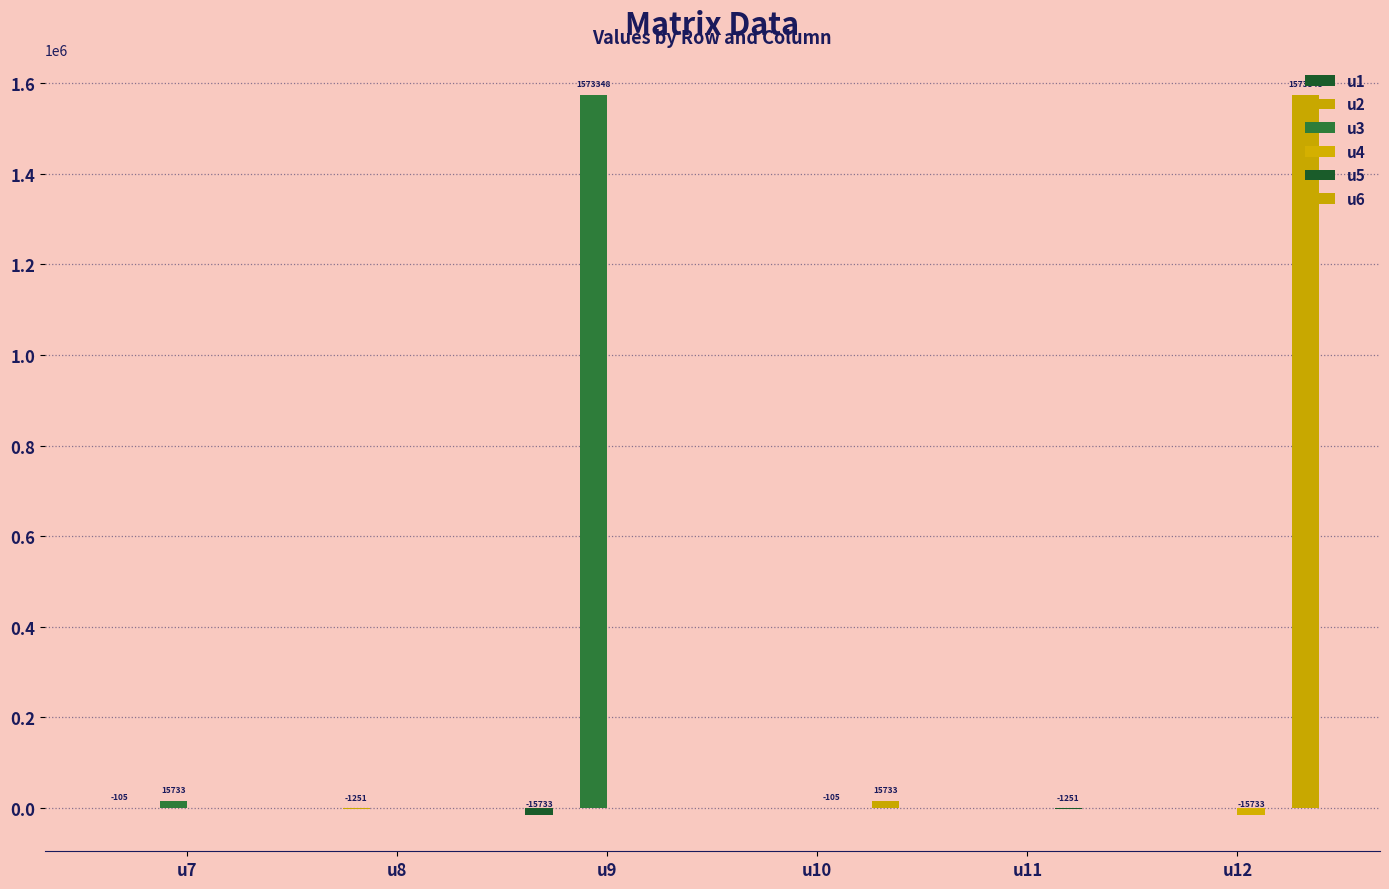

How many distinct data groups are displayed?

6